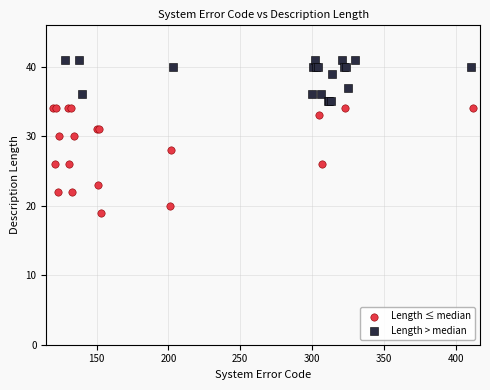

Which series contains the highest Y value?

Length > median